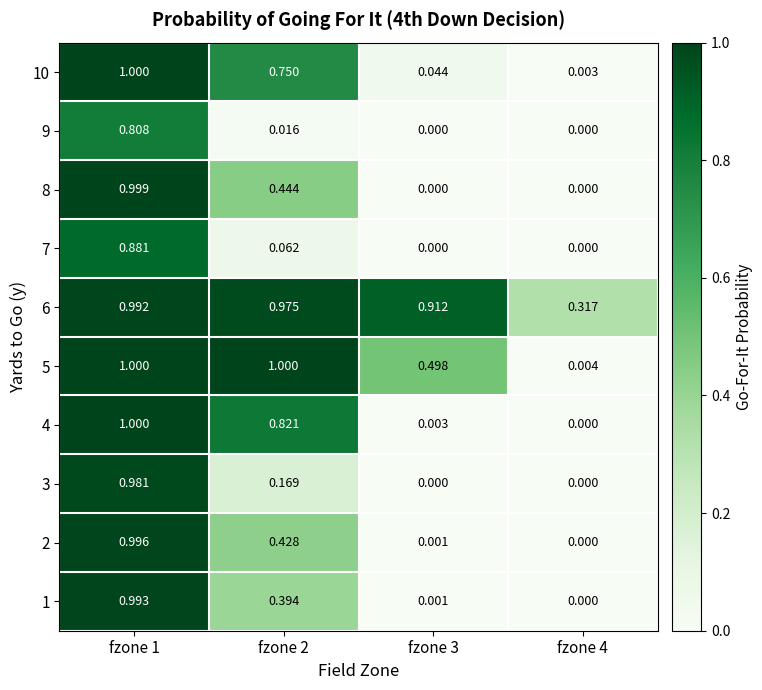

Is the value of 6 at fzone 2 greater than the value of 2 at fzone 2?

Yes